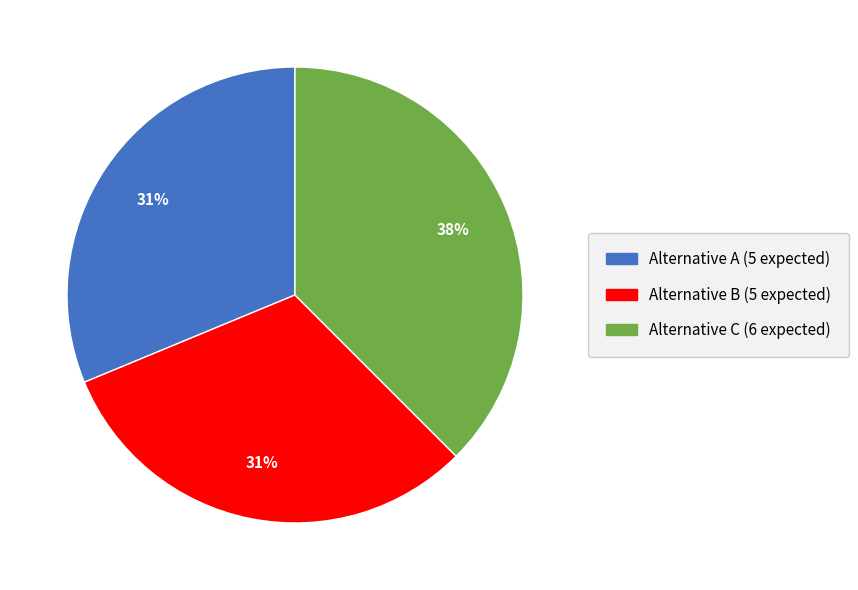

How many slices are in this pie chart?

3